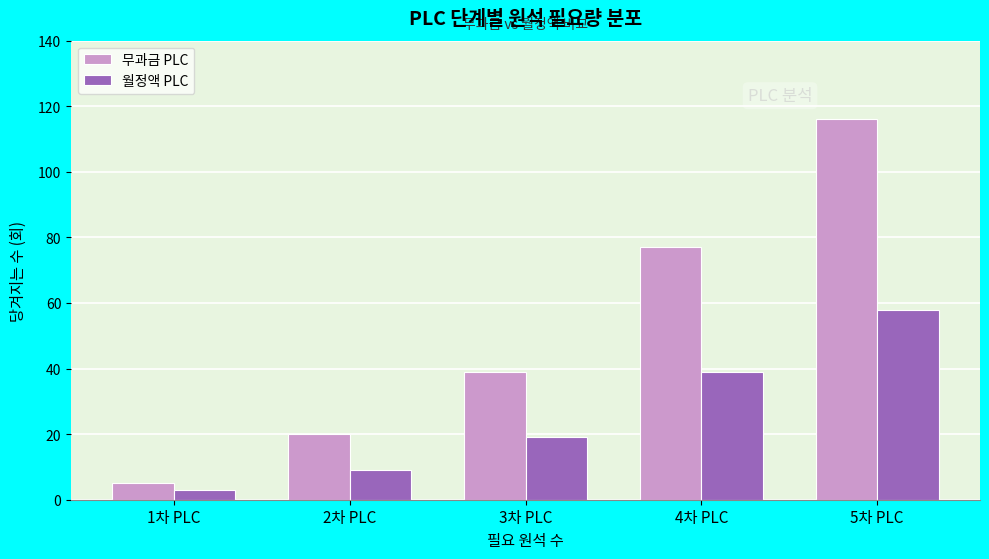

Reading left to right, list all the values displayed in this chart.

무과금 PLC: 1차 PLC=5	2차 PLC=20	3차 PLC=39	4차 PLC=77	5차 PLC=116
월정액 PLC: 1차 PLC=3	2차 PLC=9	3차 PLC=19	4차 PLC=39	5차 PLC=58